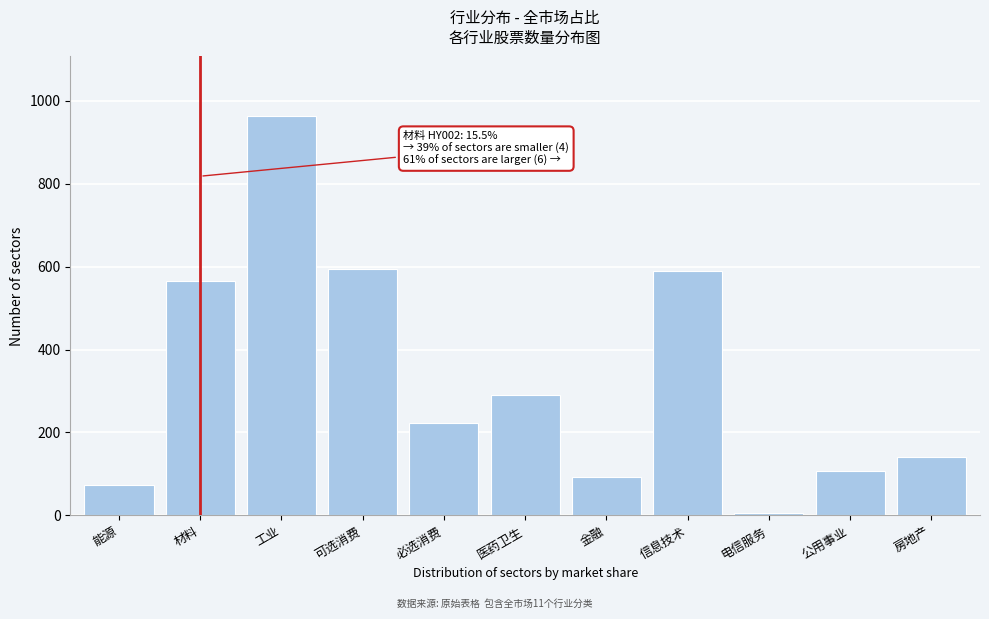

Reading left to right, list all the values displayed in this chart.

能源=74	材料=566	工业=962	可选消费=594	必选消费=222	医药卫生=290	金融=93	信息技术=589	电信服务=6	公用事业=108	房地产=140